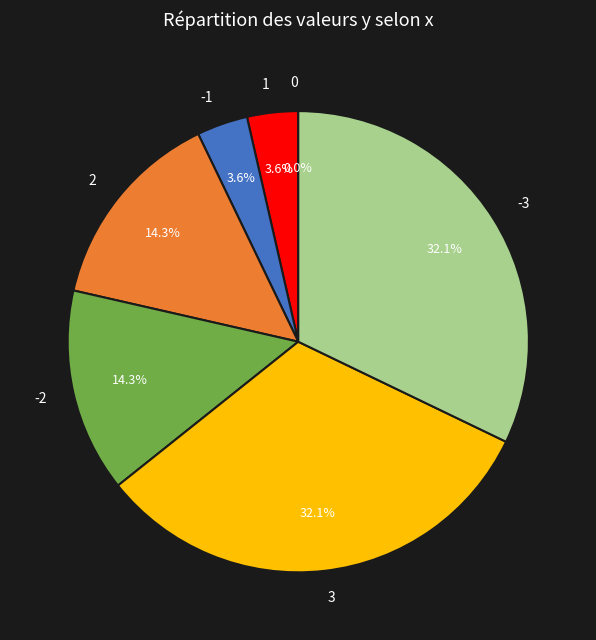

What portion of the pie excludes 1?

96.4%